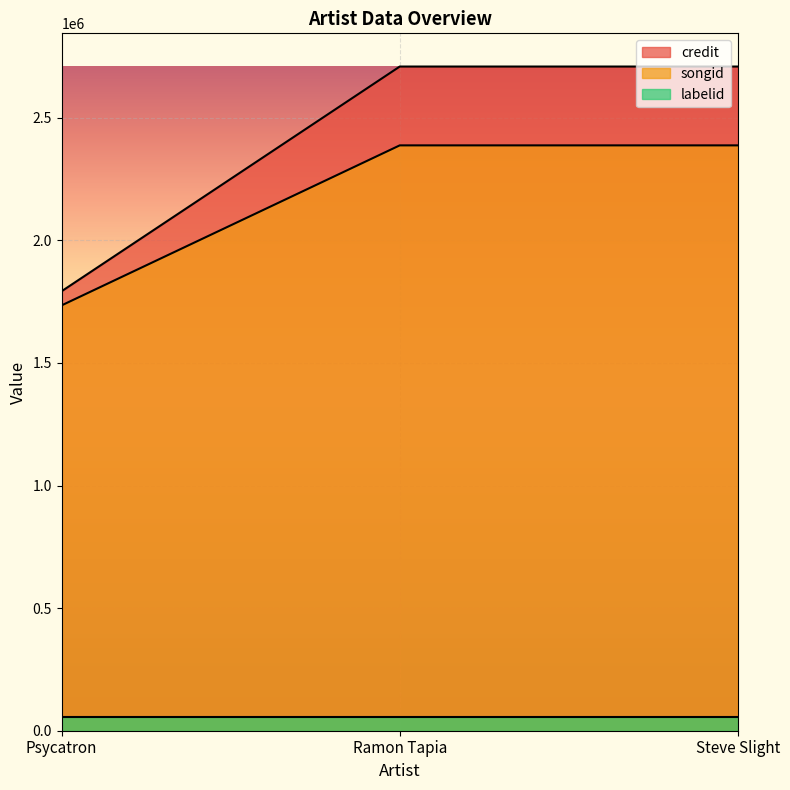

What position from the right is Psycatron?

3